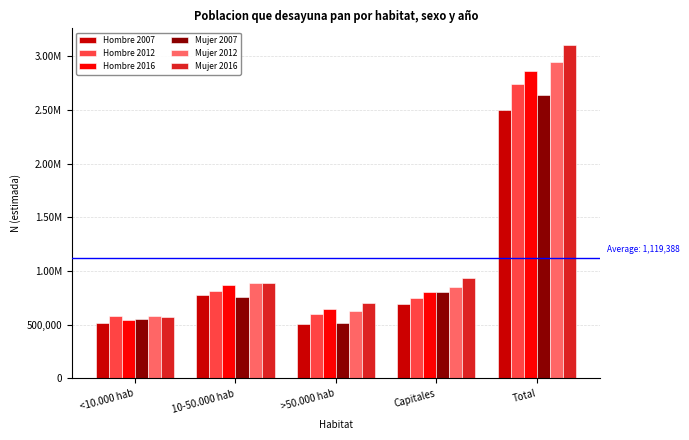

Read the Hombre 2016 value at <10.000 hab, to the nearest 10.

543430